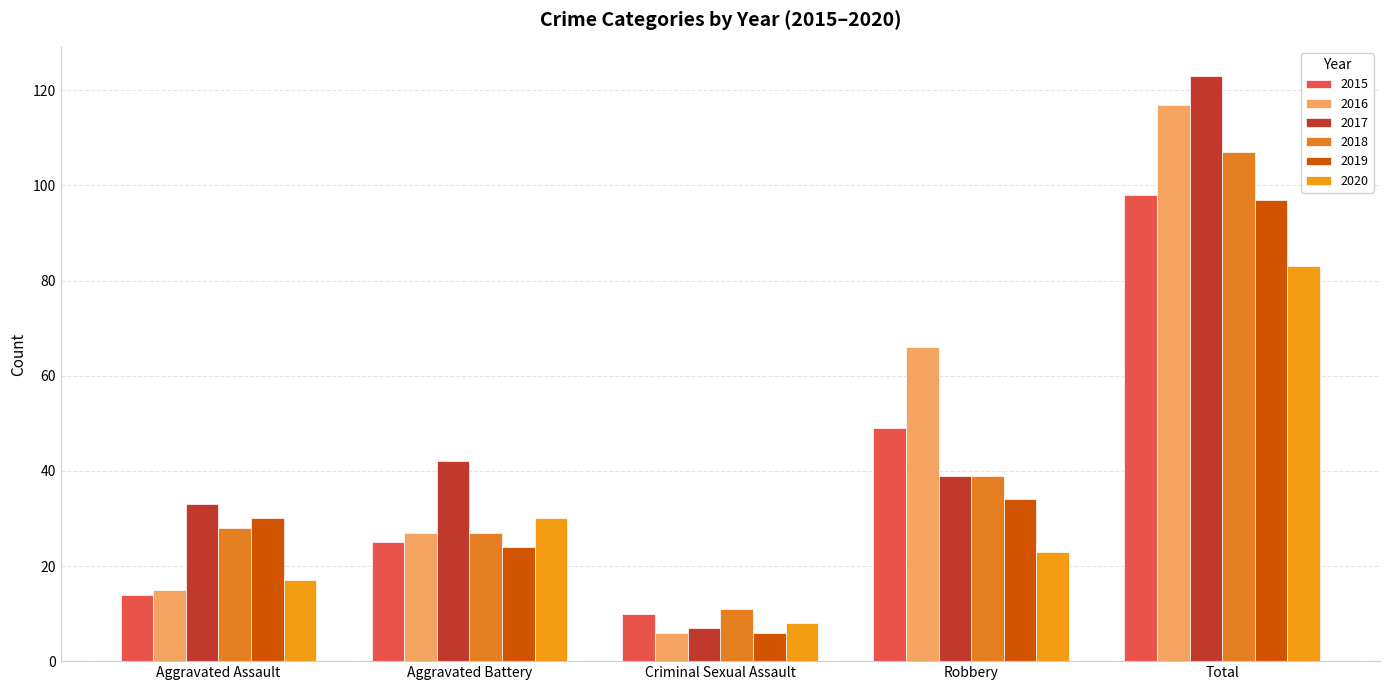

How many distinct data groups are displayed?

6